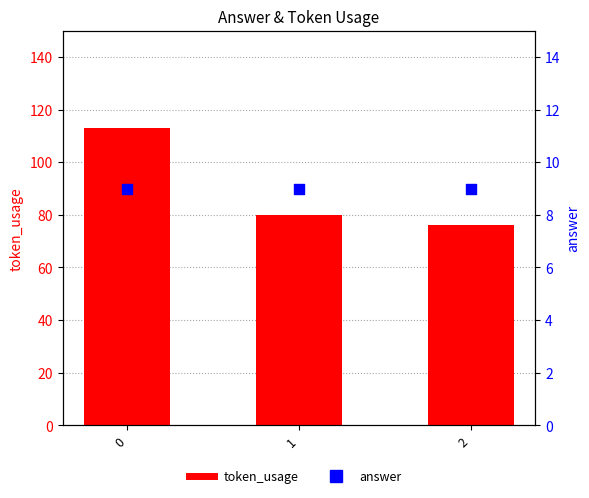

What is the total value across all series at 2?

85